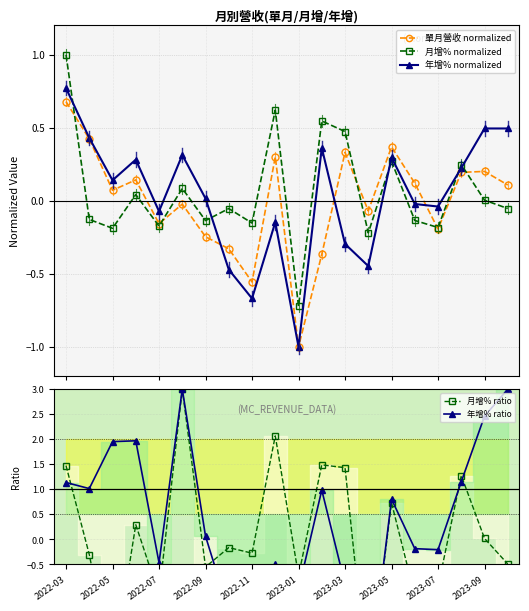

How many lines are shown in the chart?

5